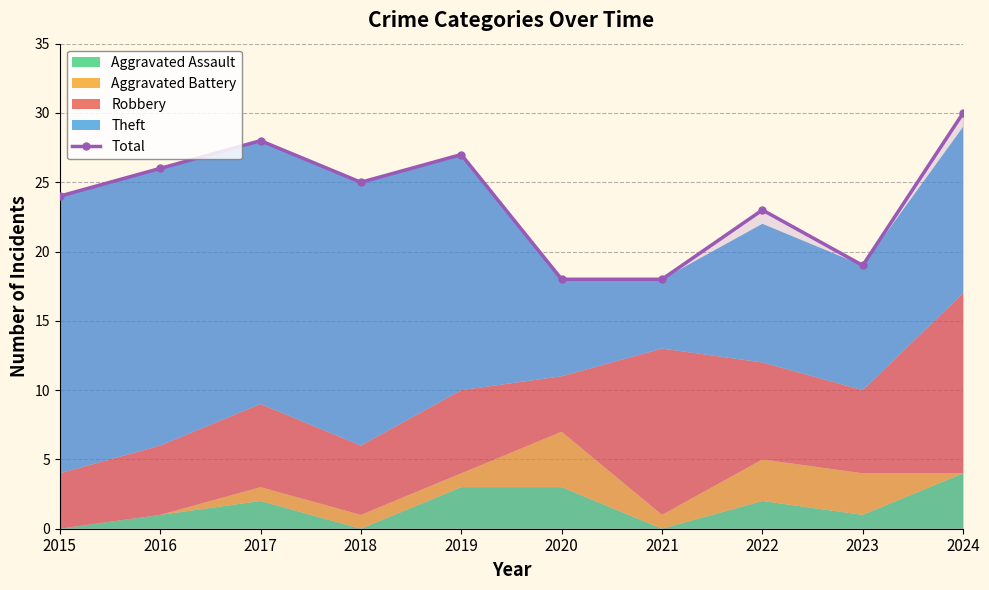

Rank the categories by value from lowest to highest.

2020, 2021, 2023, 2022, 2015, 2018, 2016, 2019, 2017, 2024